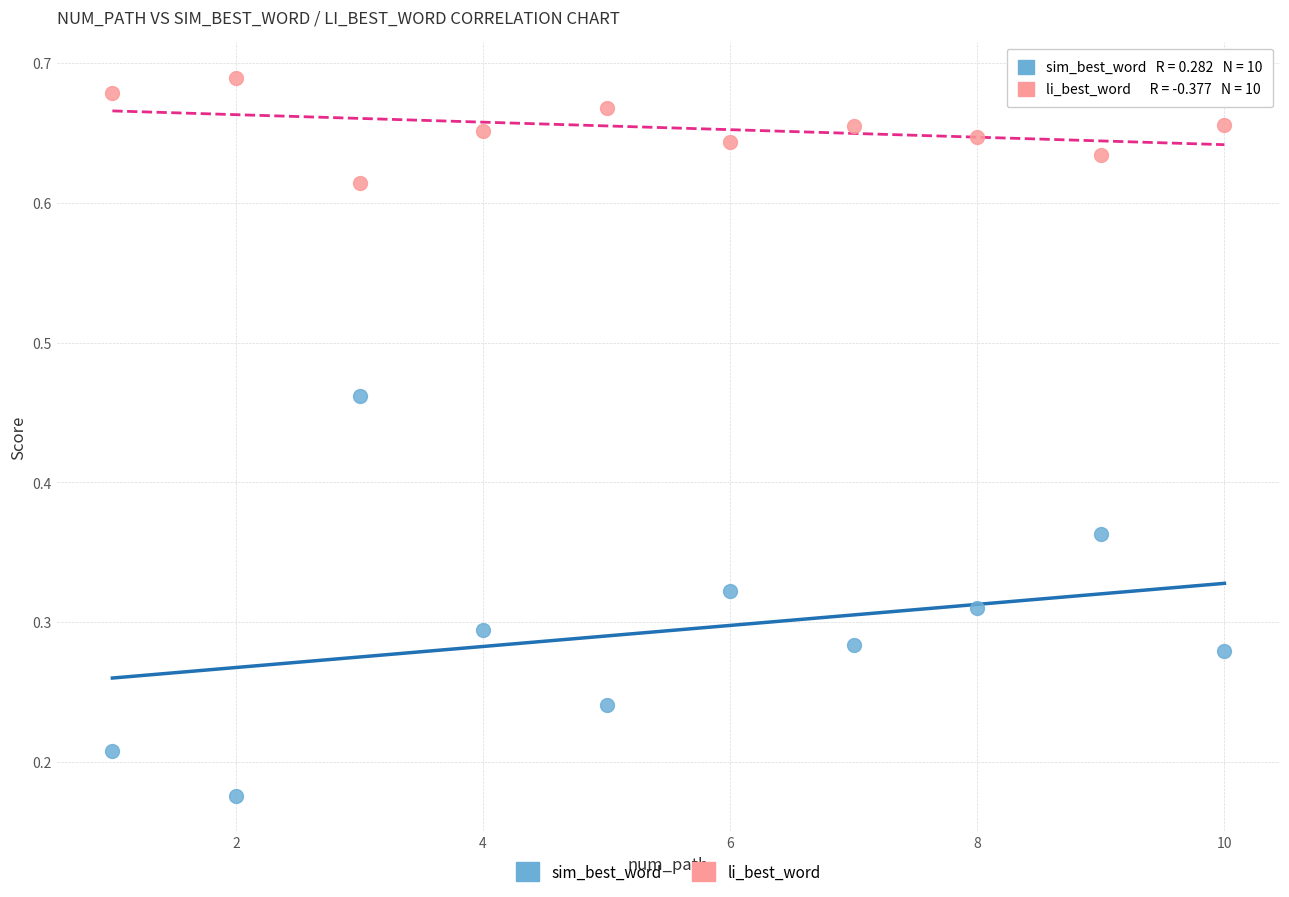

Which series contains the highest Y value?

li_best_word